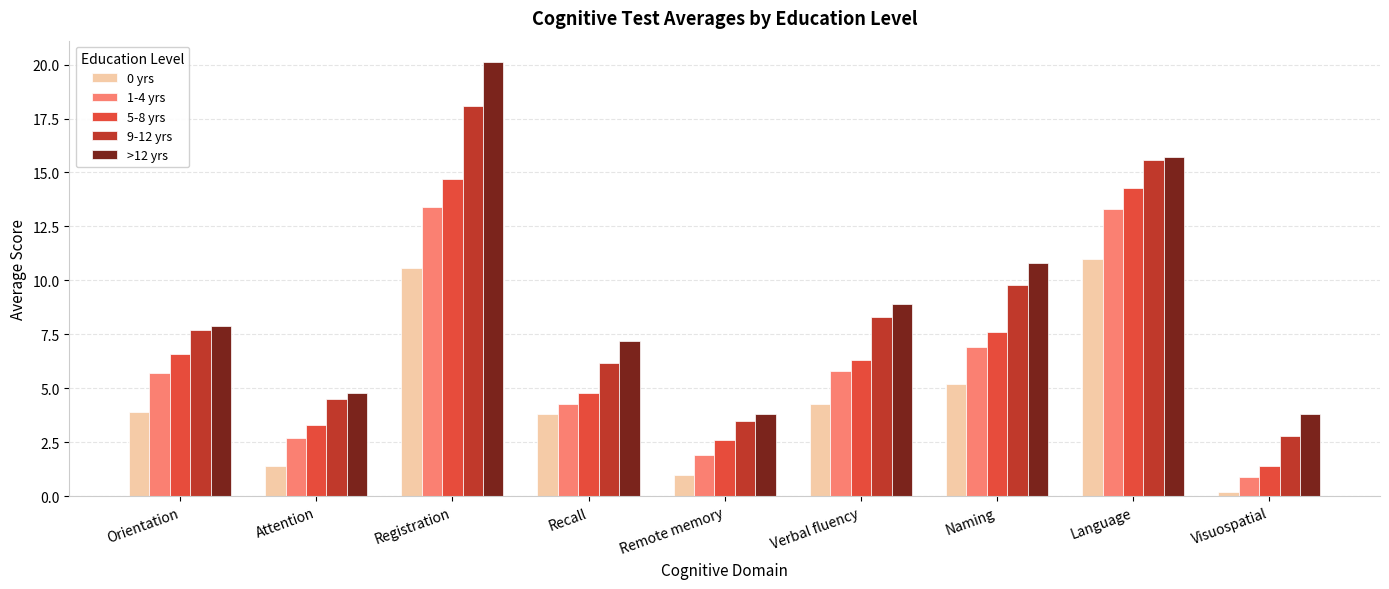

What value does the >12 yrs series have at Visuospatial?

3.8